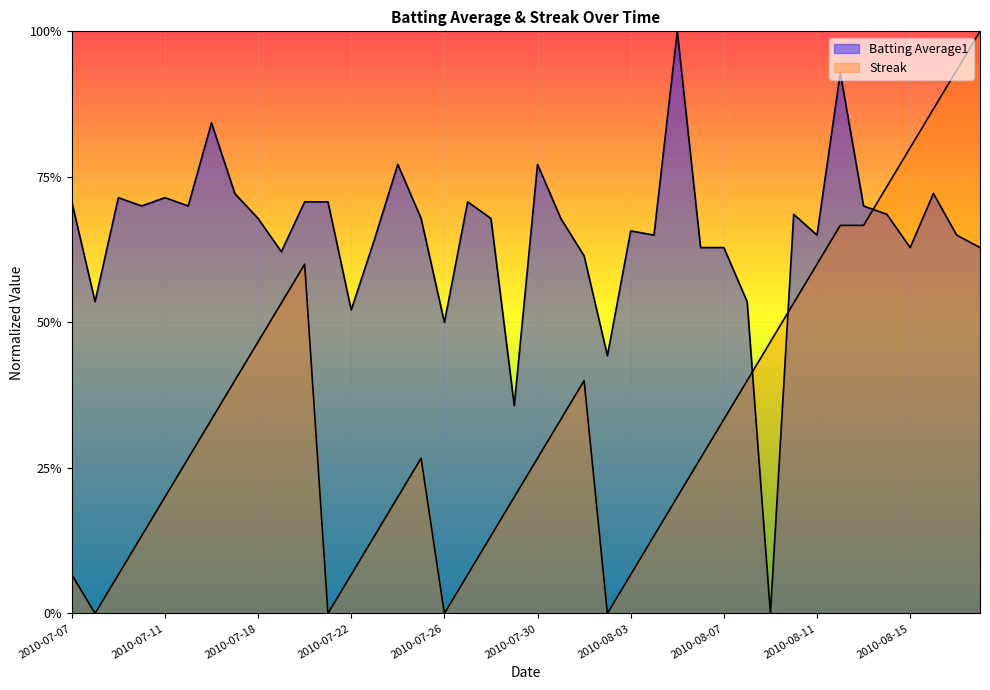

How many series are shown in this chart?

2